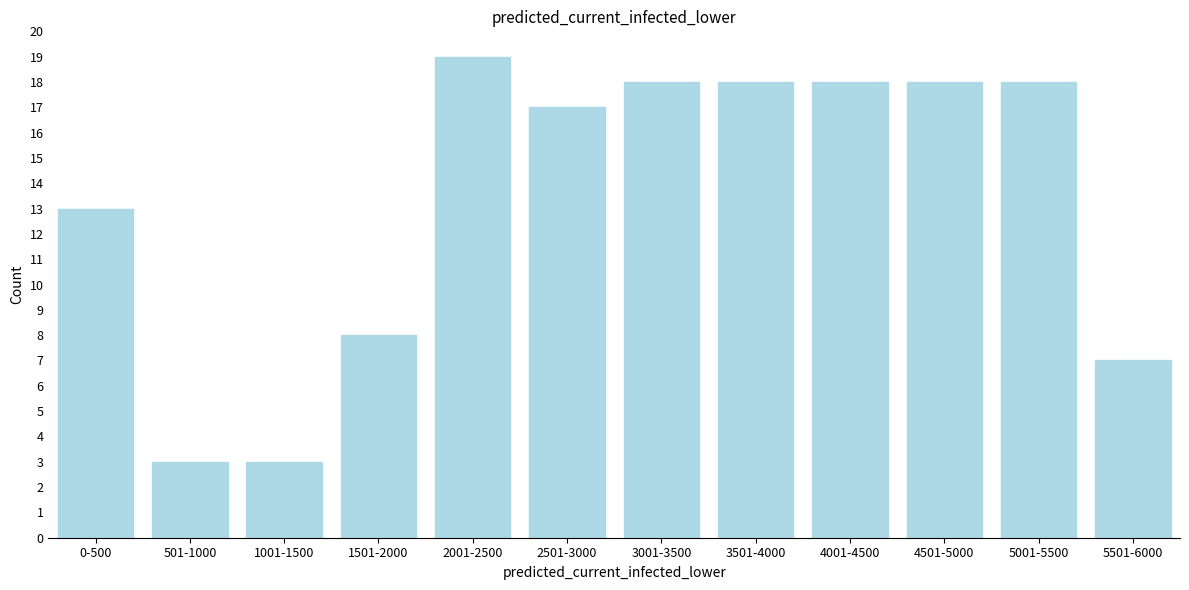

Reading left to right, extract all data points from this chart.

0-500=13	501-1000=3	1001-1500=3	1501-2000=8	2001-2500=19	2501-3000=17	3001-3500=18	3501-4000=18	4001-4500=18	4501-5000=18	5001-5500=18	5501-6000=7